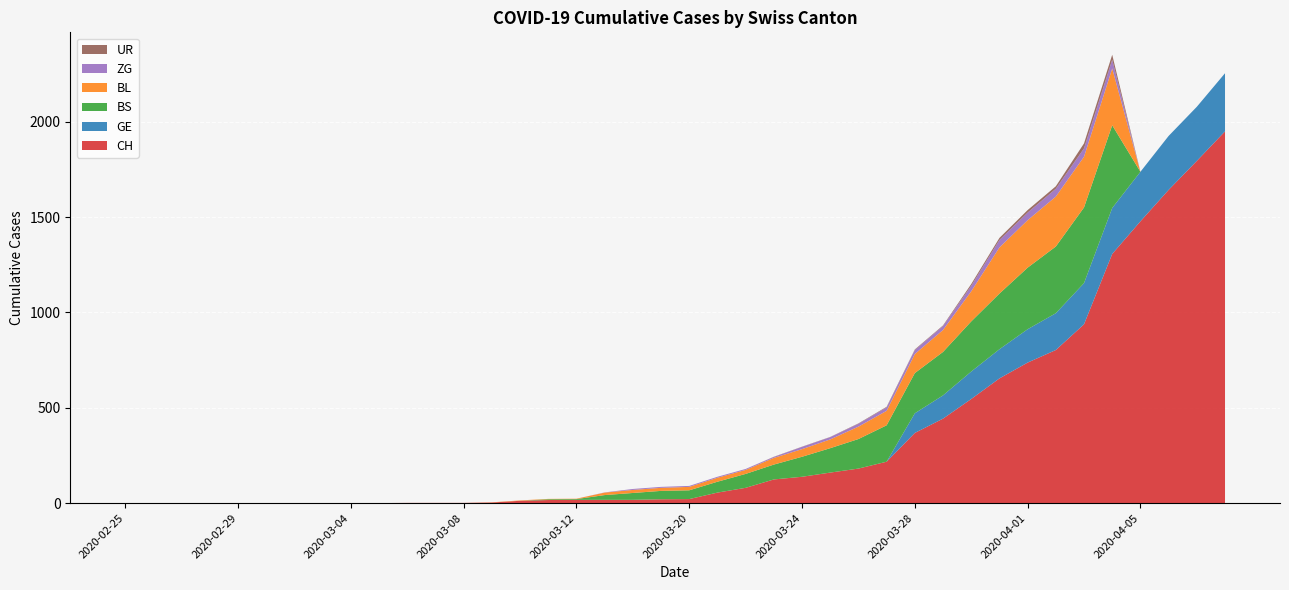

Reading right to left, transcribe all the data shown in this chart.

CH: 1950	1795	1643	1478	1307	938	803	737	654	546	443	368	217	181	160	138	124	80	55	21	20	17	17	17	16	12	3	1	1	1	0	0	0	0	0	0	0	0	0	0
GE: 305	284	283	260	241	216	193	175	153	144	122	103	0	0	0	0	0	0	0	0	0	0	0	0	0	0	0	0	0	0	0	0	0	0	0	0	0	0	0	0
BS: 0	0	0	0	434	397	350	323	292	263	228	211	191	155	128	105	78	73	57	46	44	36	25	4	4	0	0	0	0	0	0	0	0	0	0	0	0	0	0	0
BL: 0	0	0	0	298	266	262	249	242	158	115	100	76	65	46	40	35	21	21	18	16	16	13	2	2	2	1	0	0	0	0	0	0	0	0	0	0	0	0	0
ZG: 0	0	0	0	46	44	41	40	39	29	21	21	18	15	12	12	5	5	5	5	5	5	1	0	0	0	0	0	0	0	0	0	0	0	0	0	0	0	0	0
UR: 0	0	0	0	26	26	13	13	11	9	3	3	3	2	1	1	1	0	0	0	0	0	0	0	0	0	0	0	0	0	0	0	0	0	0	0	0	0	0	0